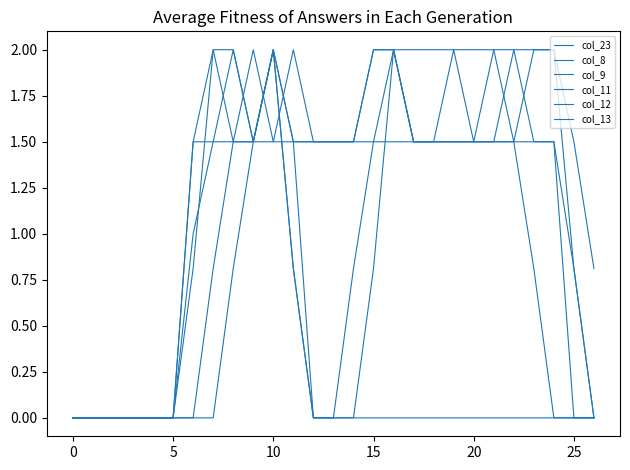

What is the label of the 12th point from the right?

15